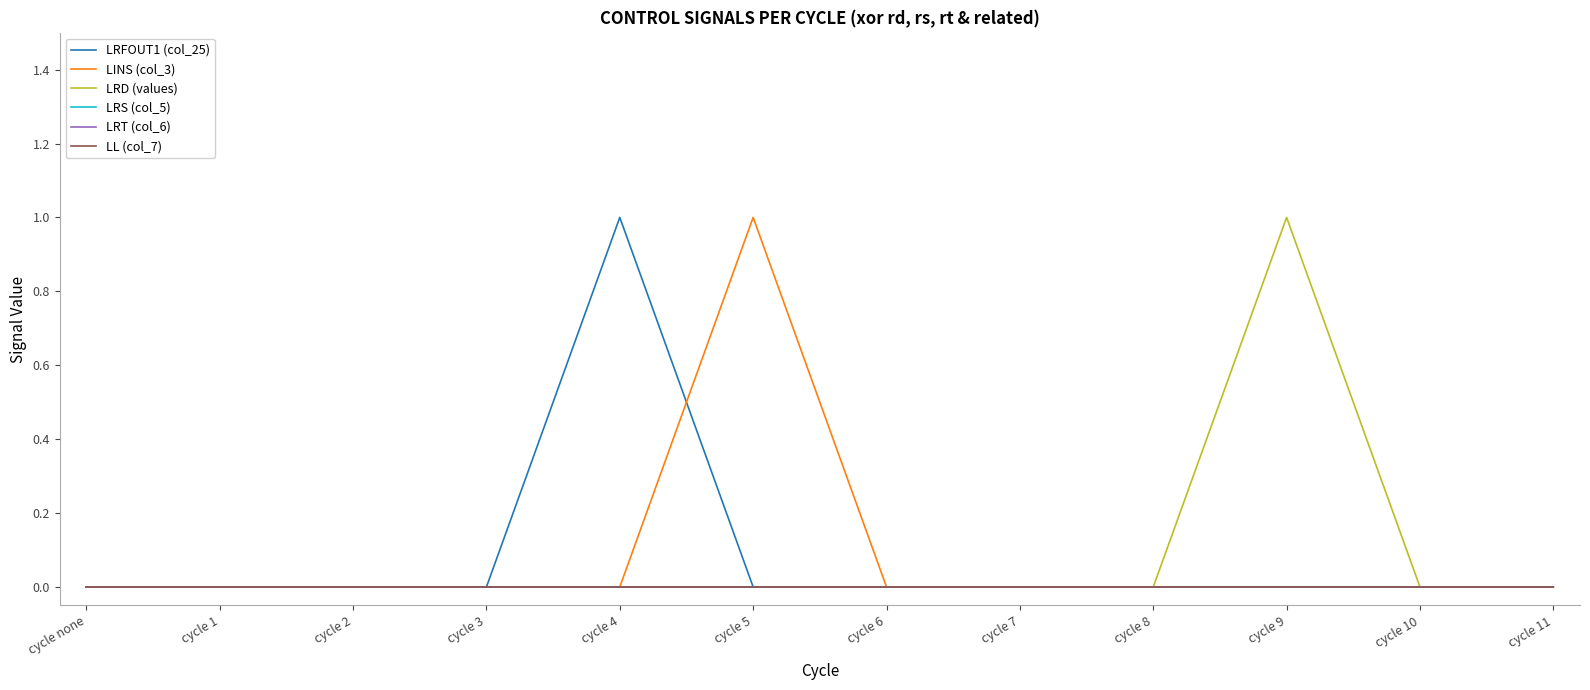

What position from the left is cycle 10?

11